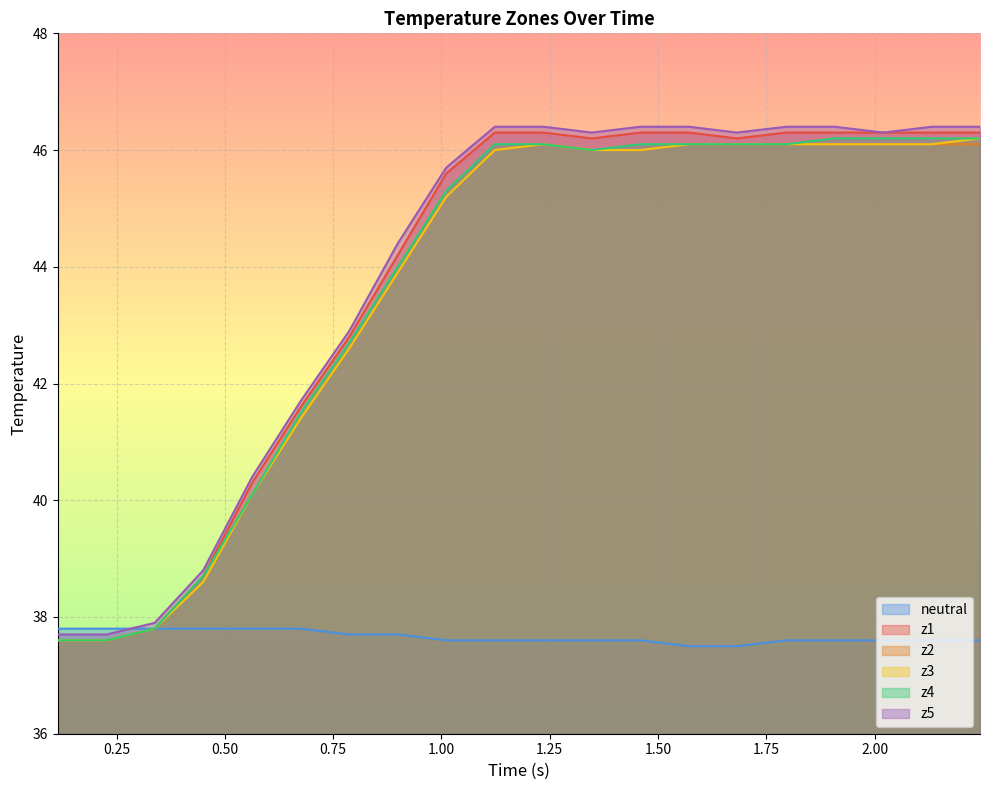

What is the maximum value shown in the chart?

46.4